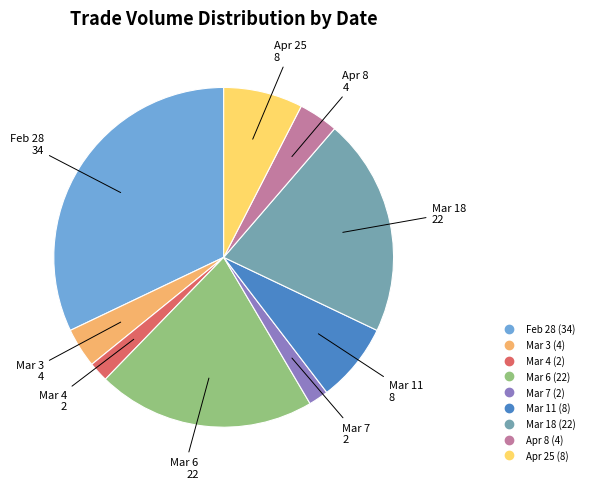

Is there any slice that represents more than half of the pie?

No